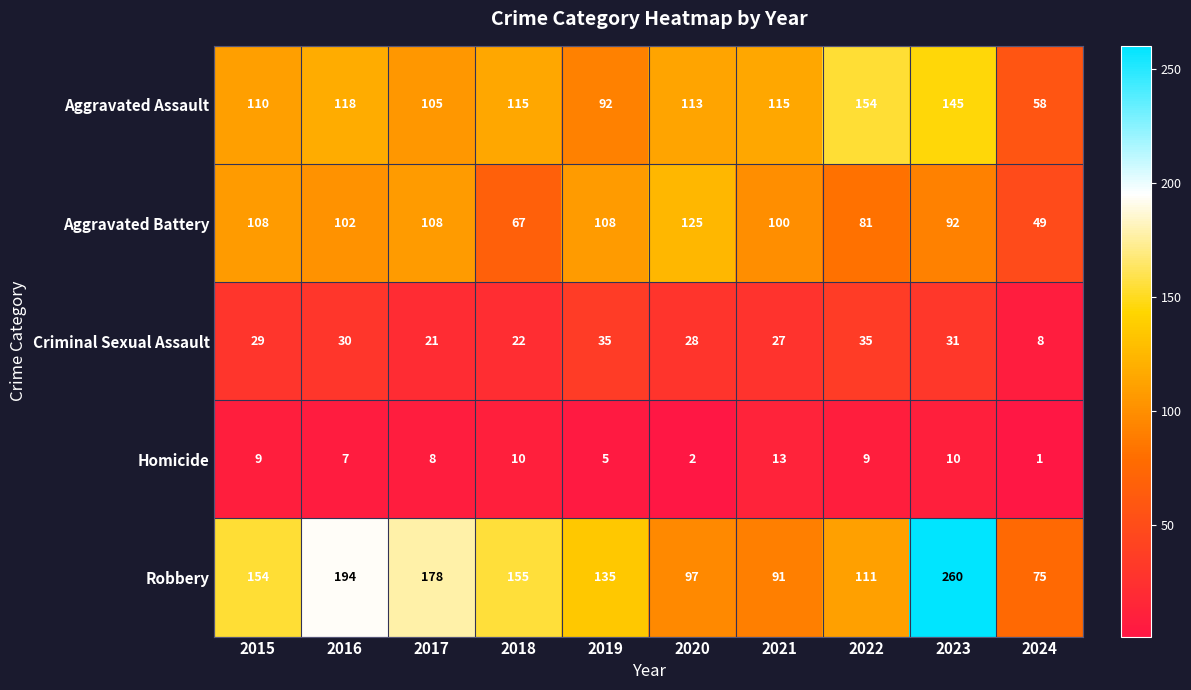

The Criminal Sexual Assault series shows 38 at 2020. True or false?

False